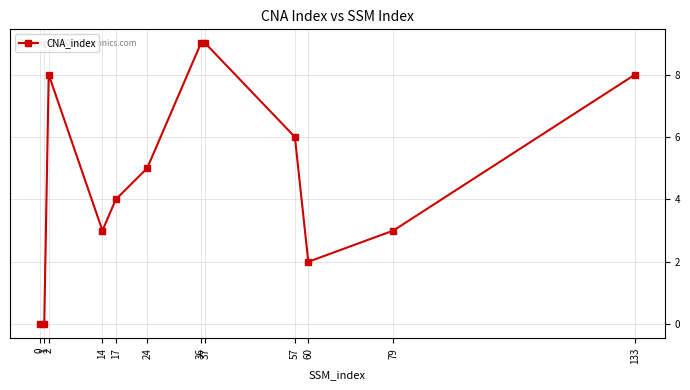

How many data points are less than 5?

6